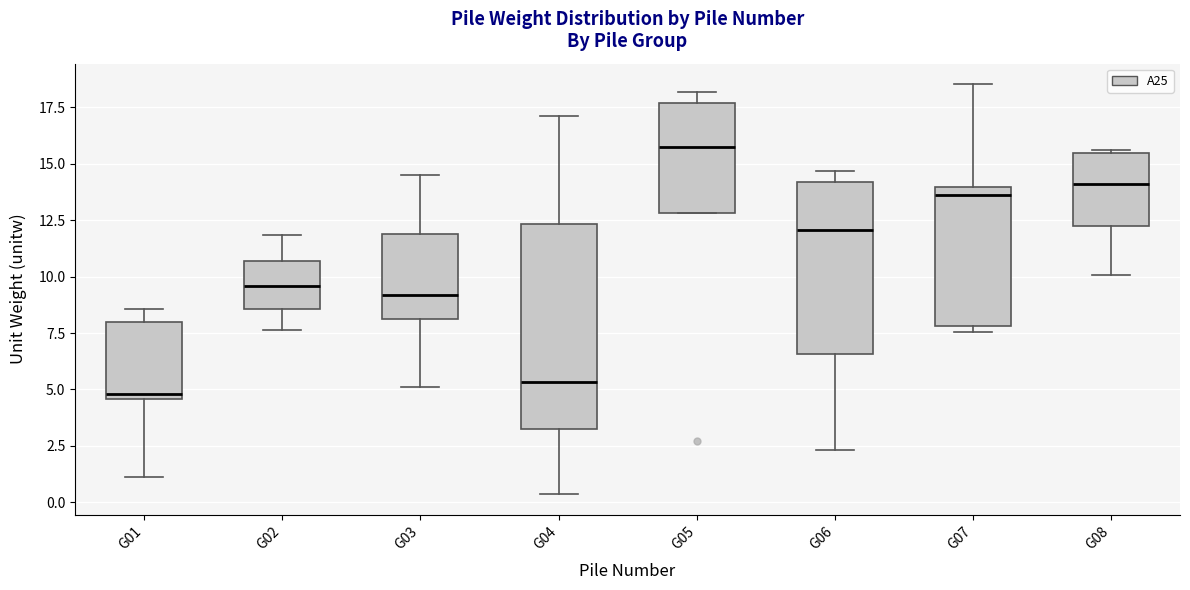

Which box has the highest median line?

G05